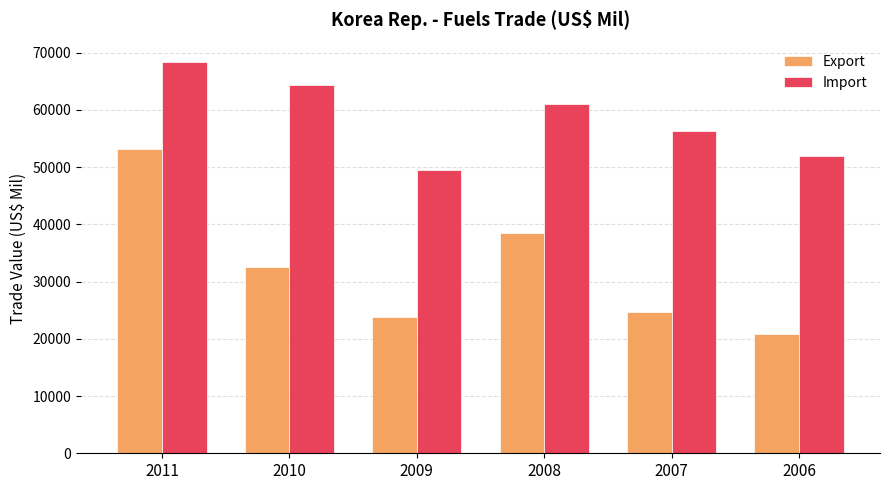

What is the average value of the Export series?

32243.4